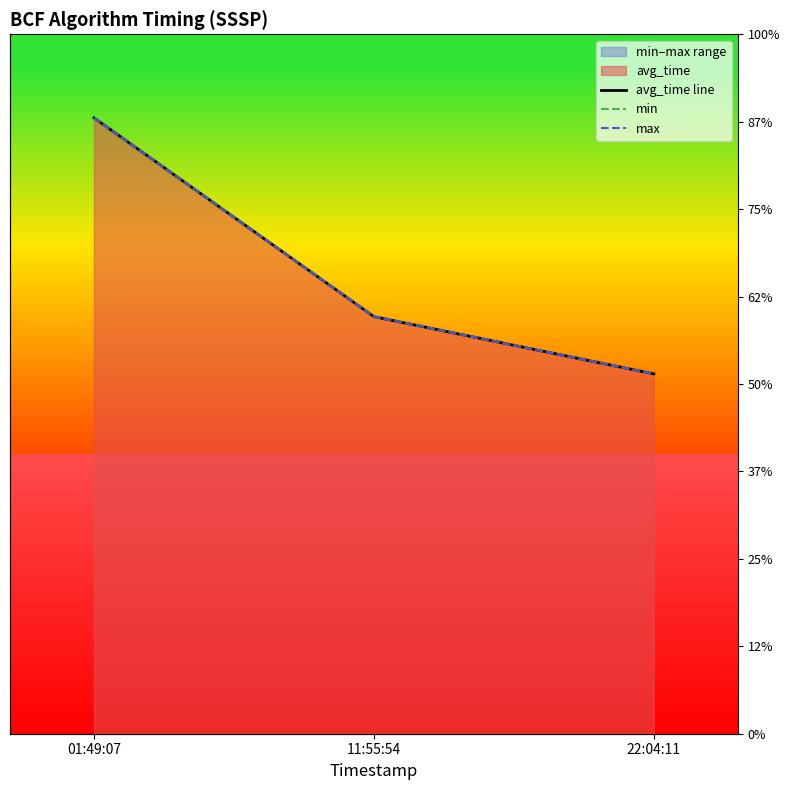

Where does the max series first go above 2385?

01:49:07